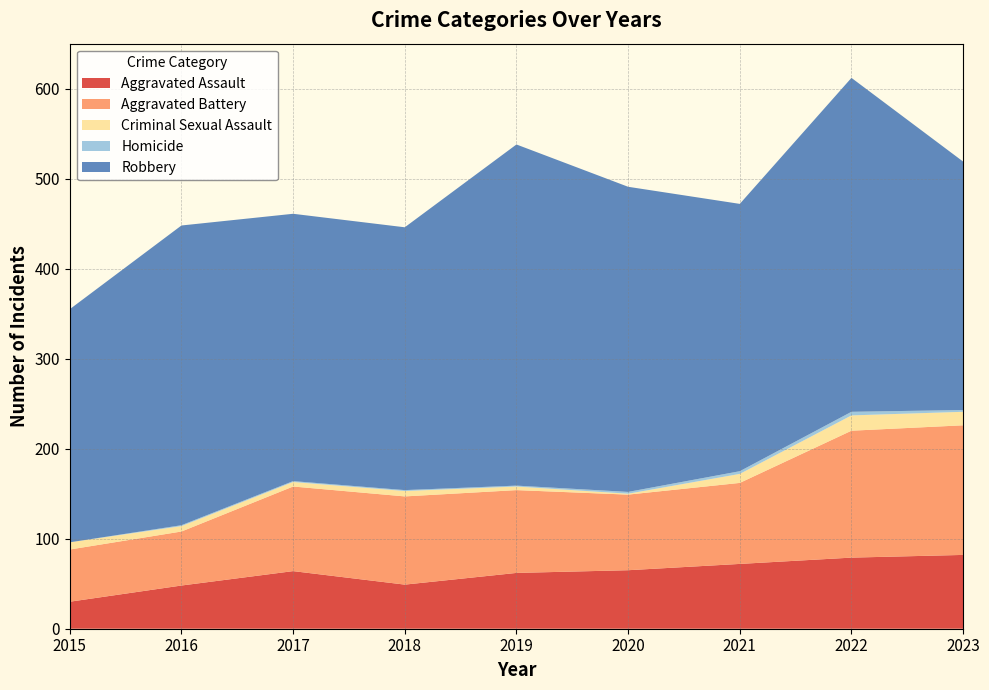

Reading right to left, what are all the values shown in this chart?

Aggravated Assault: 82	79	72	65	62	49	64	48	30
Aggravated Battery: 144	141	90	84	92	98	94	60	58
Criminal Sexual Assault: 15	17	10	1	4	6	5	6	8
Homicide: 2	4	3	2	1	1	1	1	0
Robbery: 276	371	297	339	379	292	297	333	259